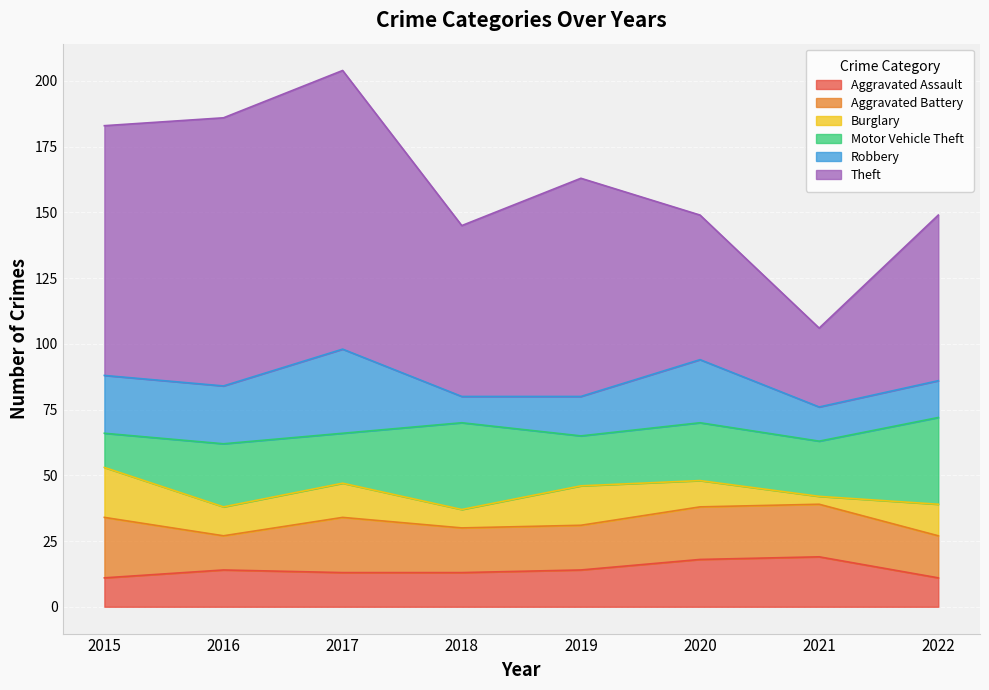

After their last crossing, which series has the higher values: Motor Vehicle Theft or Aggravated Battery?

Motor Vehicle Theft